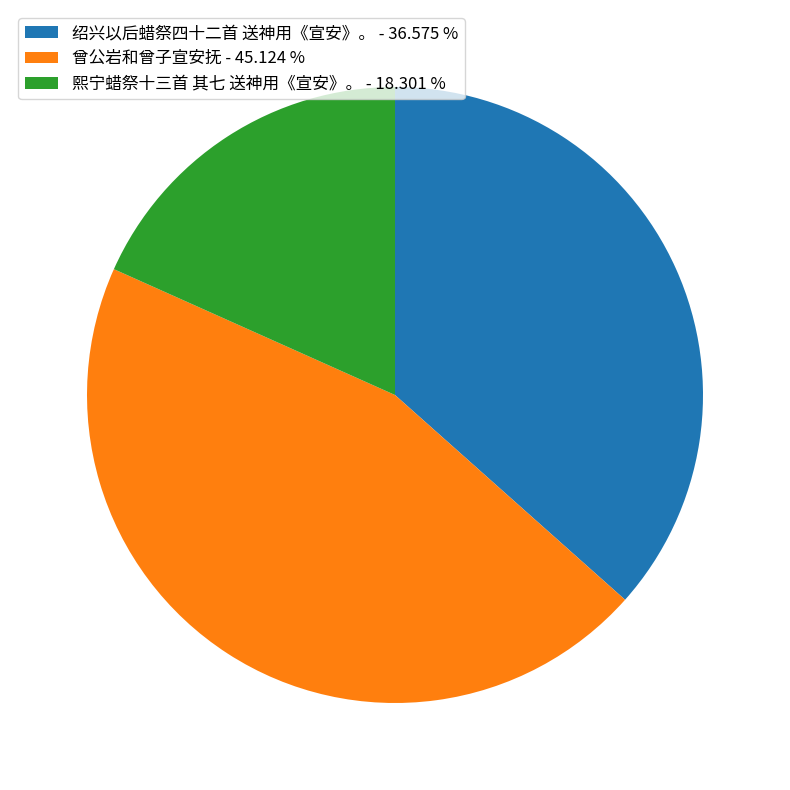

Between 绍兴以后蜡祭四十二首 送神用《宣安》。 - 36.575 % and 熙宁蜡祭十三首 其七 送神用《宣安》。 - 18.301 %, which is larger?

绍兴以后蜡祭四十二首 送神用《宣安》。 - 36.575 %